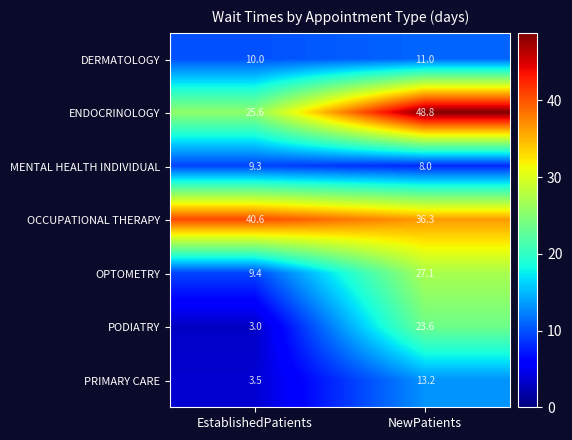

What is the minimum value shown in the chart?

3.0